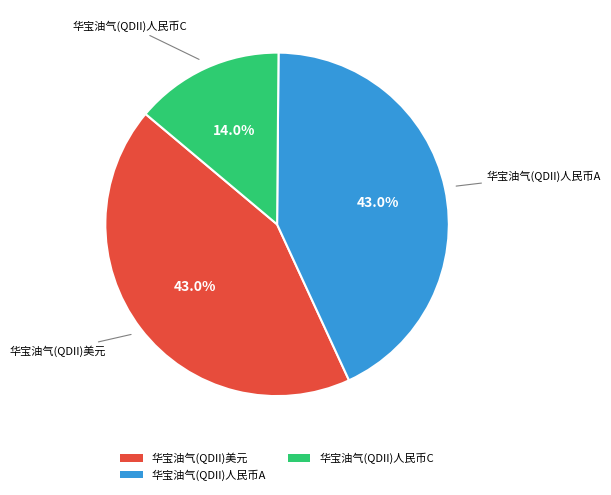

True or false: 华宝油气(QDII)美元 accounts for 43% of the total.

True